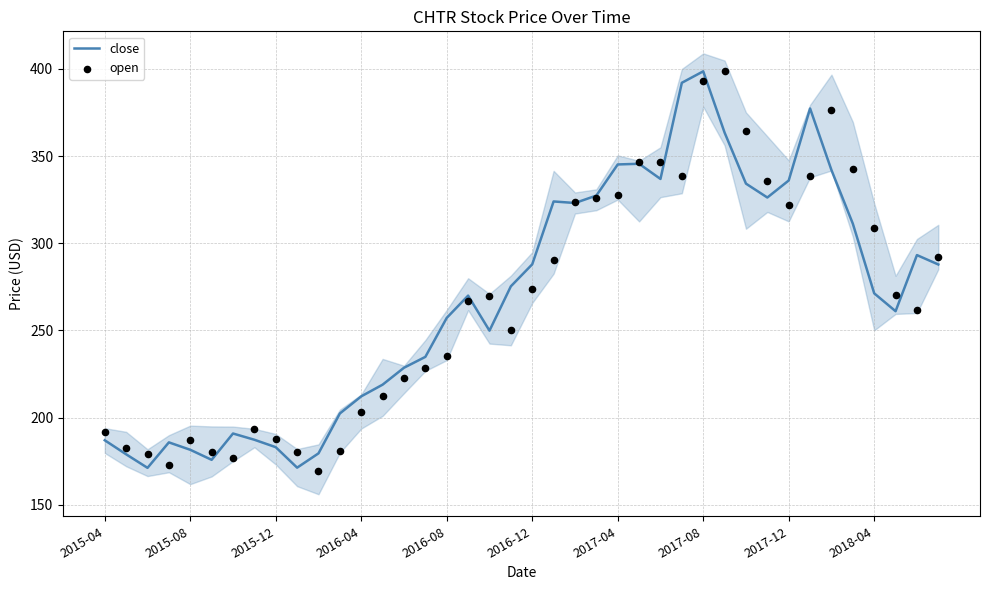

What is the total value across all series at 26?

683.4